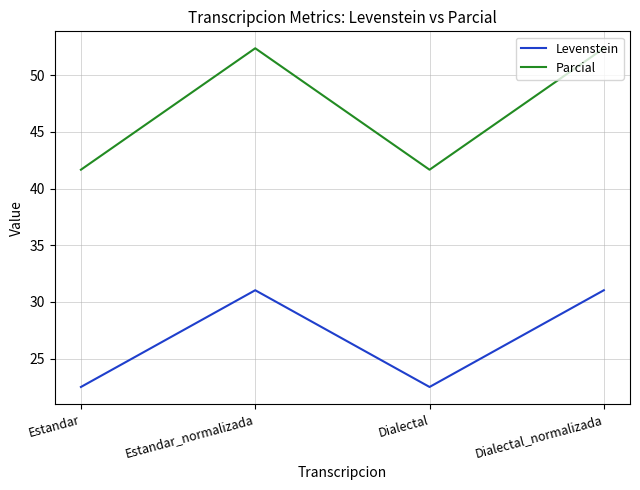

True or false: Levenstein and Parcial cross at least once.

False